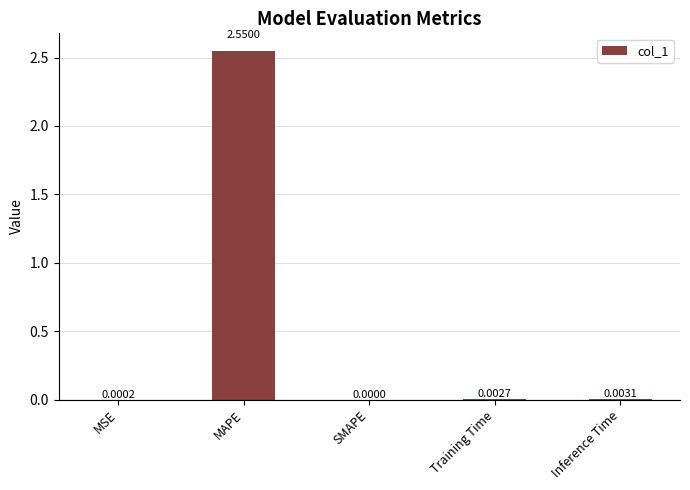

Which category has the highest value across all series?

MAPE